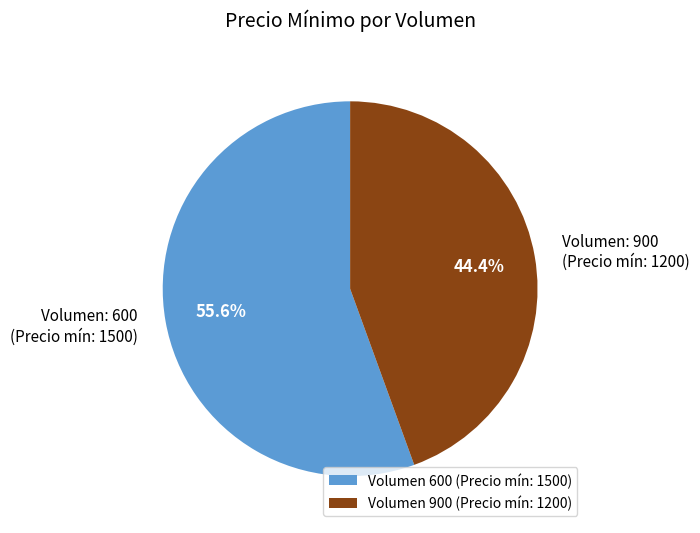

How many slices are in this pie chart?

2